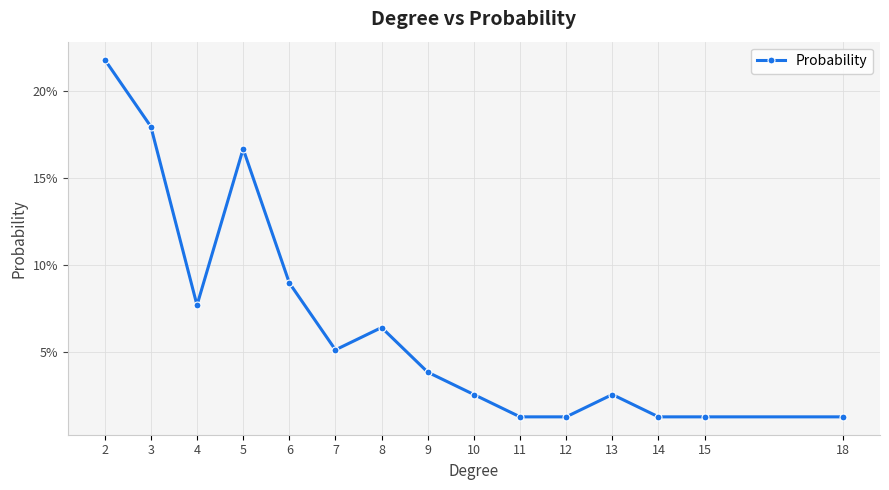

What is the difference between the values at 6 and 5?

0.1